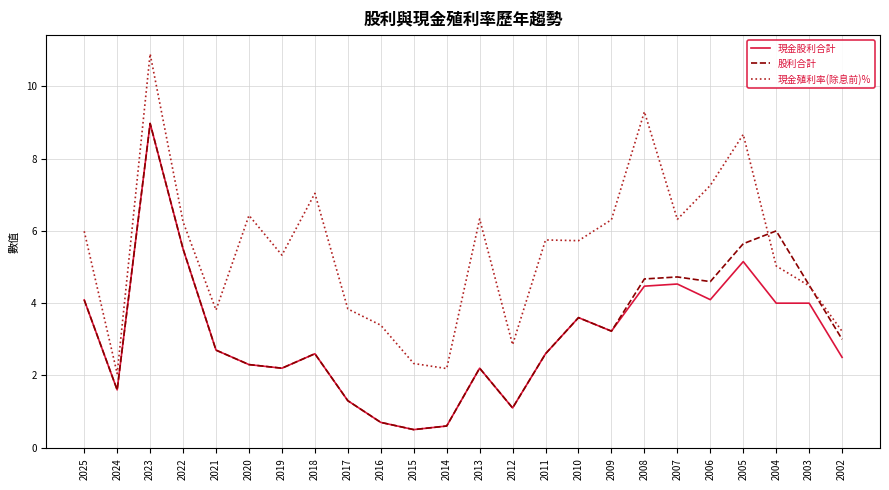

Rank the series at 2006 from highest to lowest value.

現金殖利率(除息前)%, 股利合計, 現金股利合計